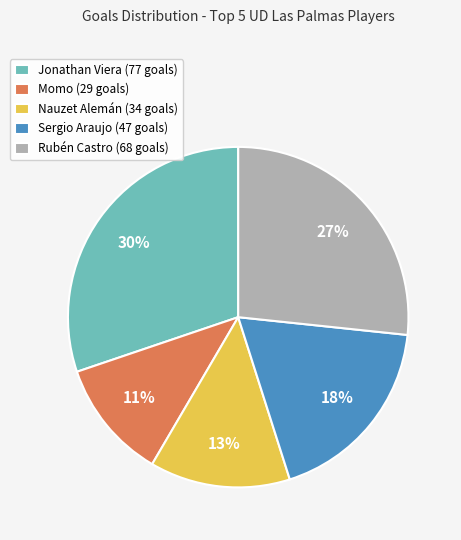

How many segments does this pie chart have?

5